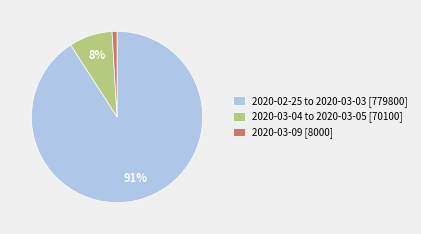

To the nearest percent, what is the difference between the largest and smallest slice percentages?

90%